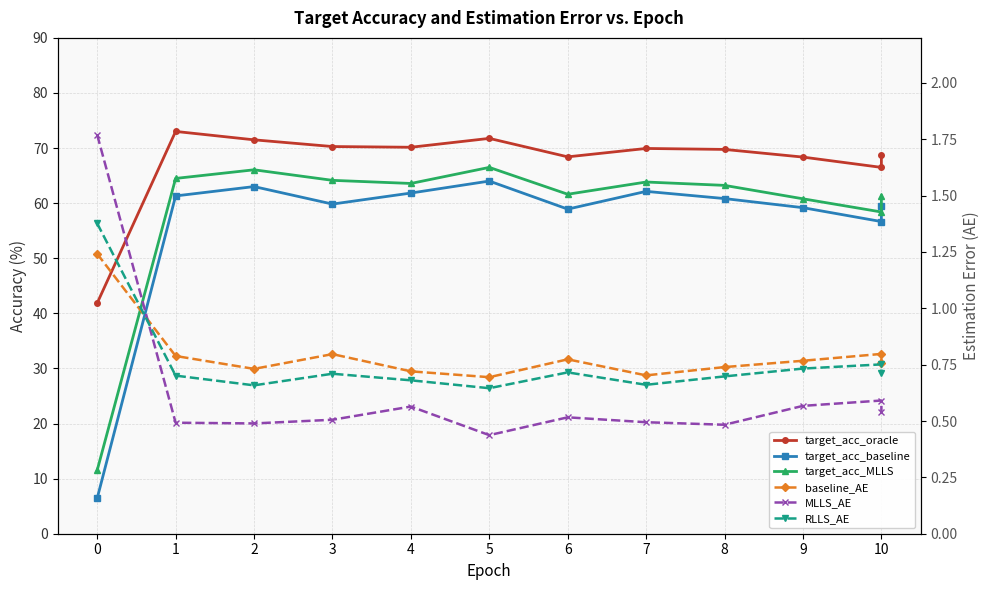

At which label does baseline_AE reach its minimum?

5